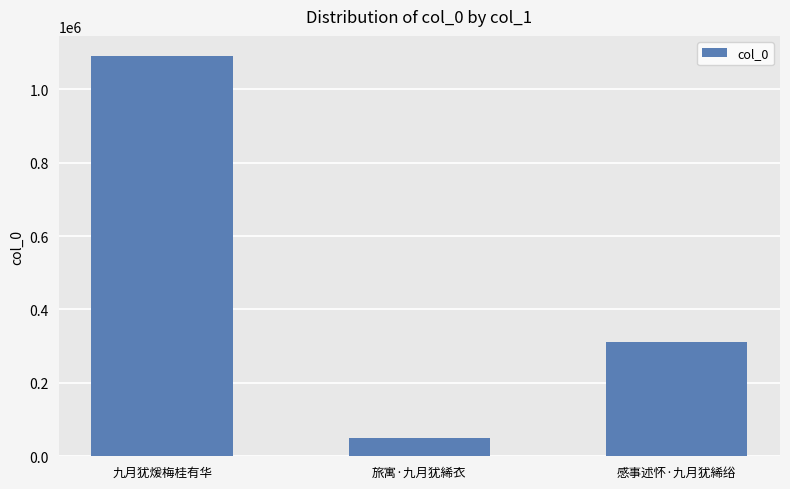

What is the average value?

483873